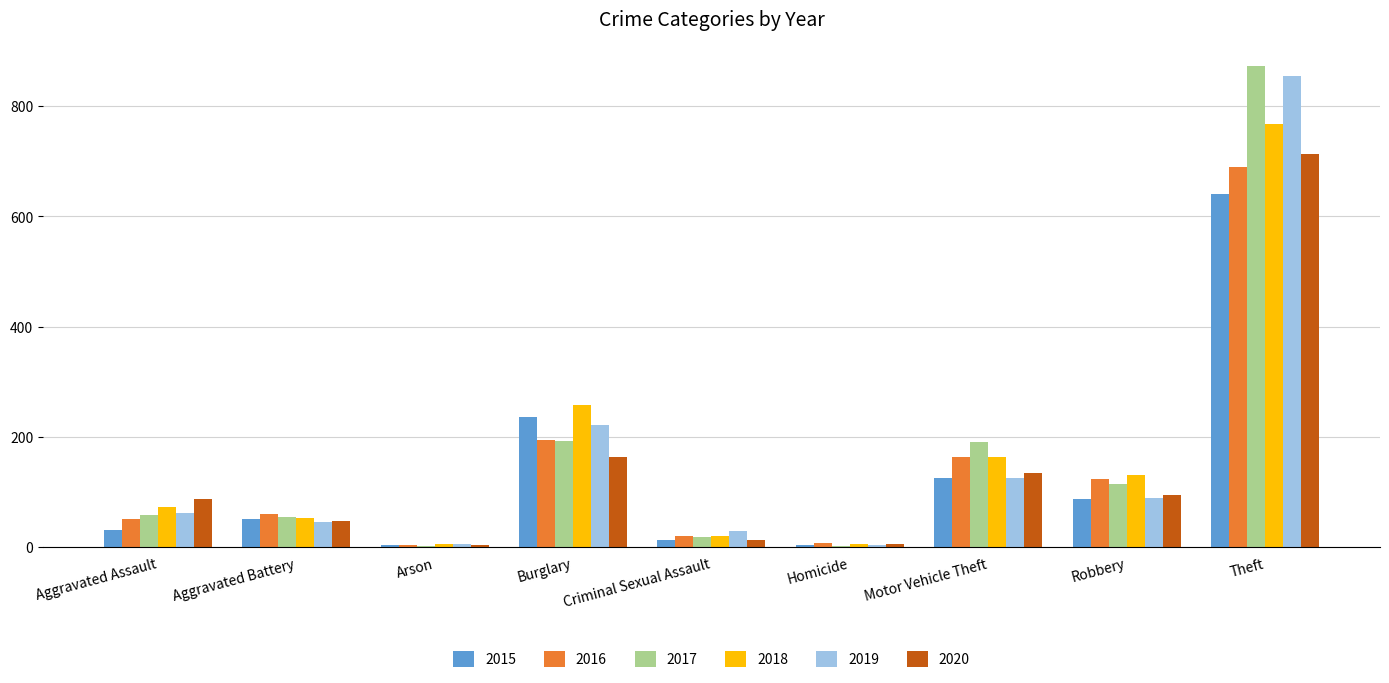

What value does the 2019 series have at Arson?

5